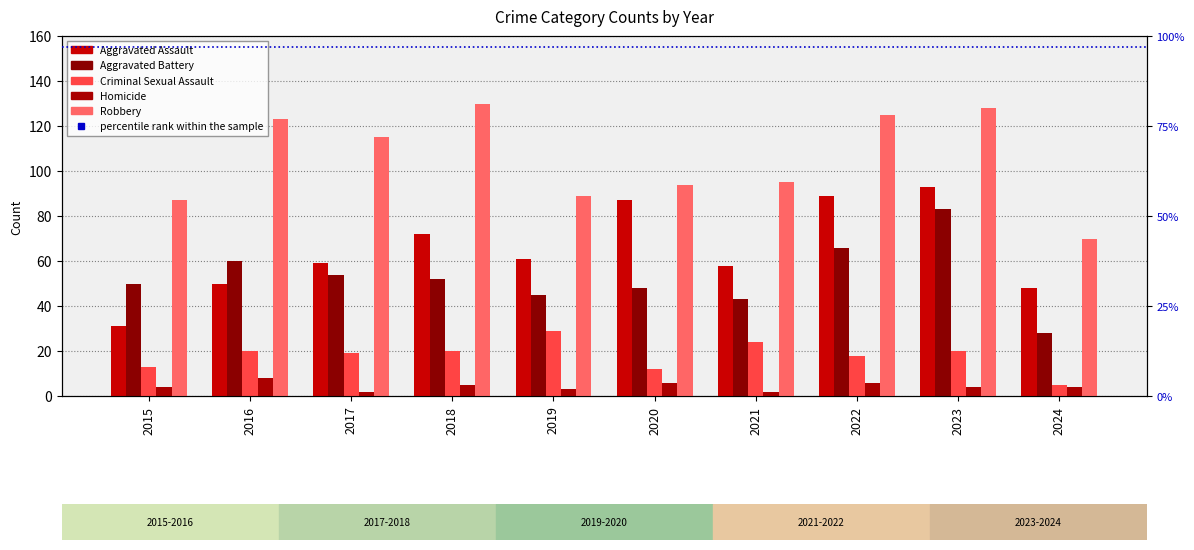

True or false: Criminal Sexual Assault has a value of 29 at 2019.

True